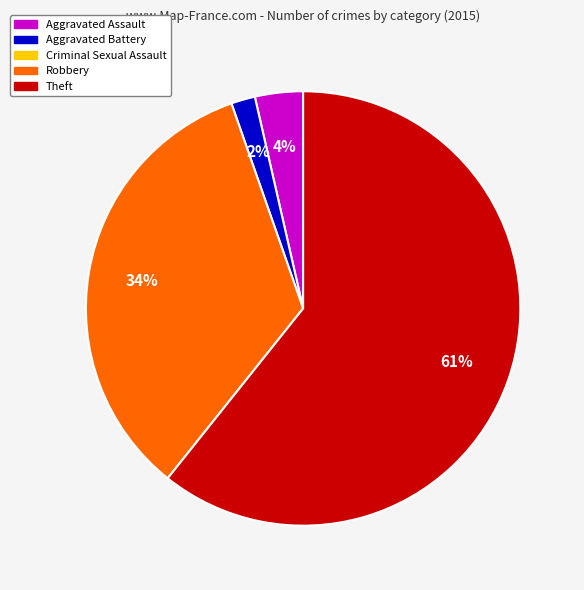

Does any single category account for the majority?

Yes